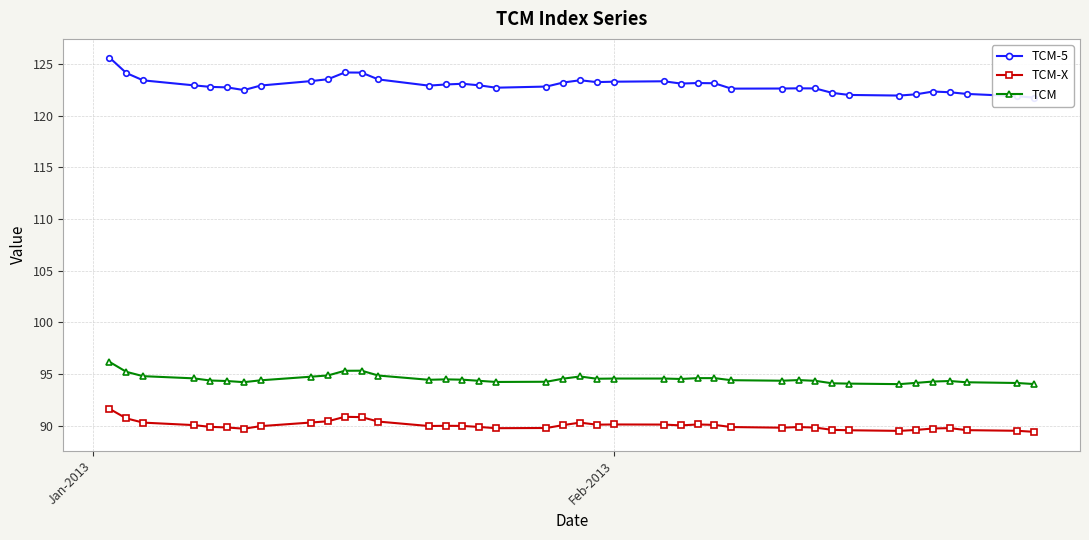

How many data points does each series have?

40